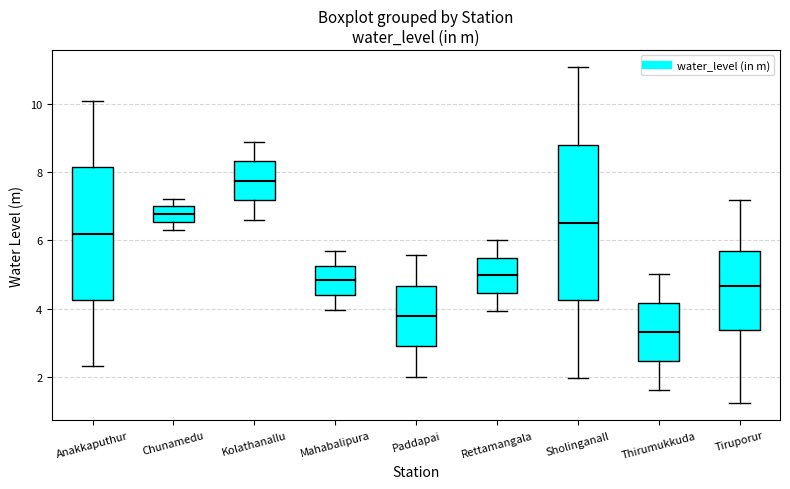

Where does the upper whisker of the box for Rettamangala end on the y-axis? The values are not printed on the chart, so give them approximately, as read against the axis.

6.0